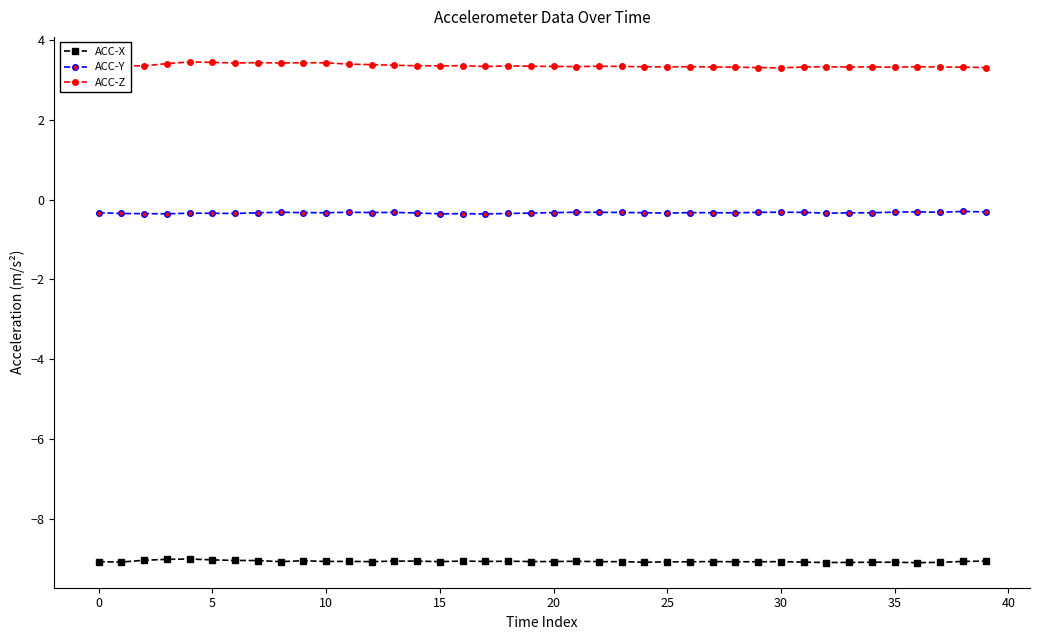

Which series has the largest total across all categories?

ACC-Z